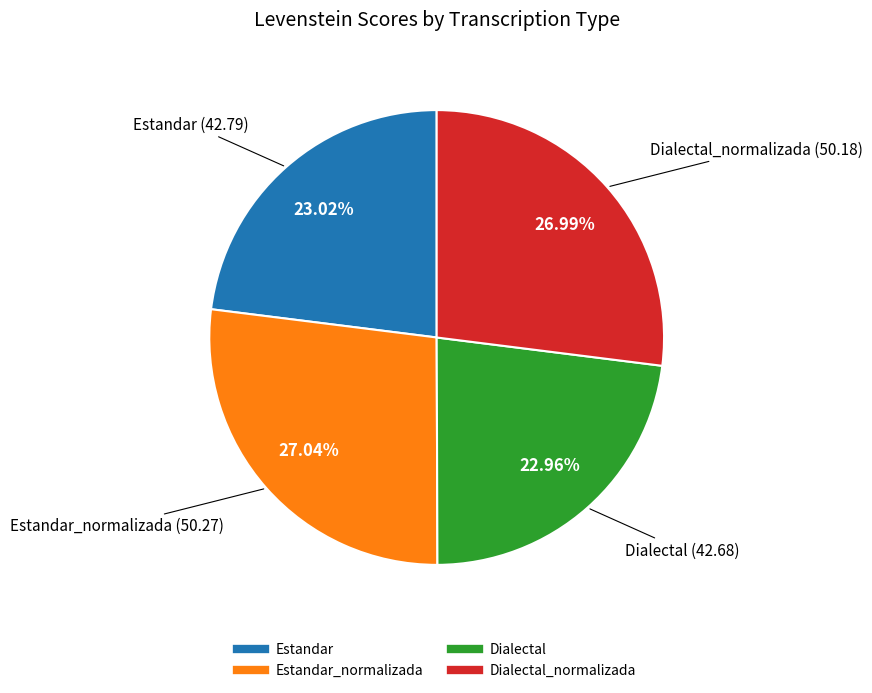

Is there any slice that represents more than half of the pie?

No